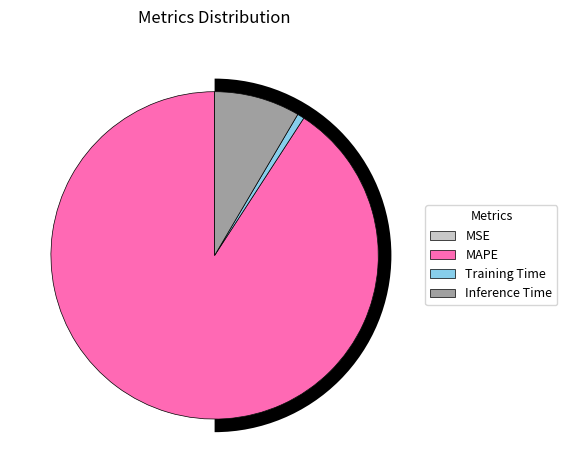

How many segments does this pie chart have?

4